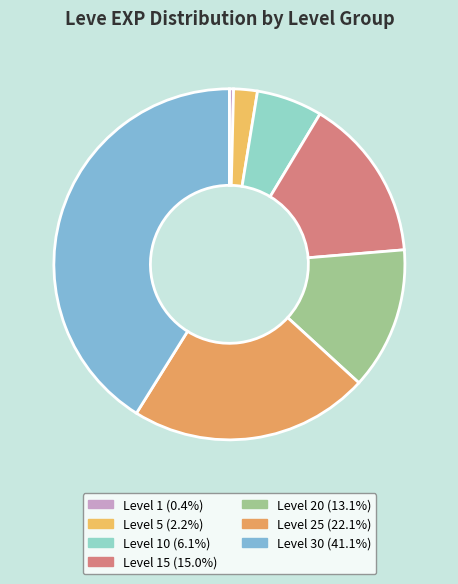

How many slices are in this pie chart?

7